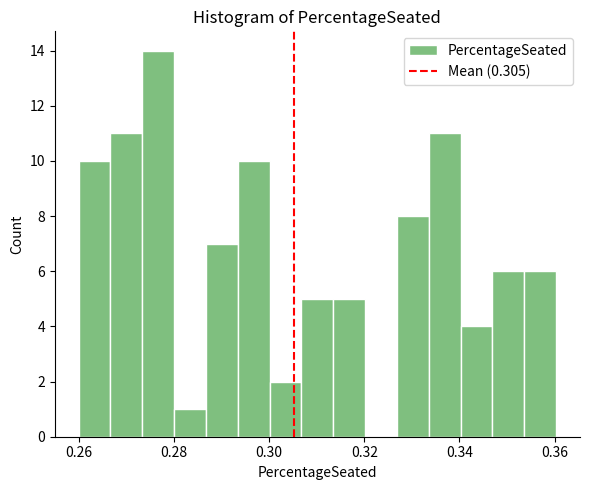

Read against the x-axis, roughly where is the centre of the tallest bar?

0.276